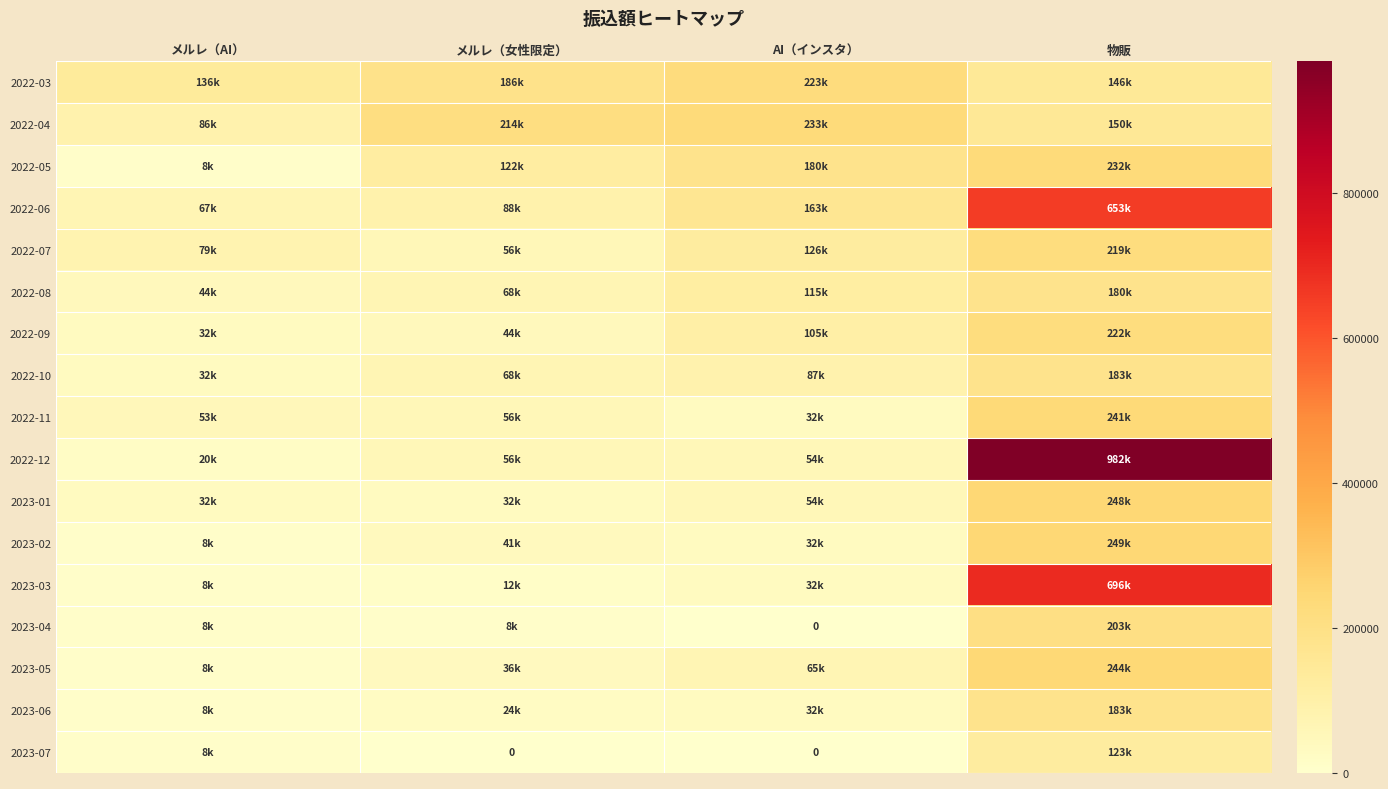

Is the value of 2023-06 at 物販 greater than the value of 2023-07 at AI（インスタ）?

Yes